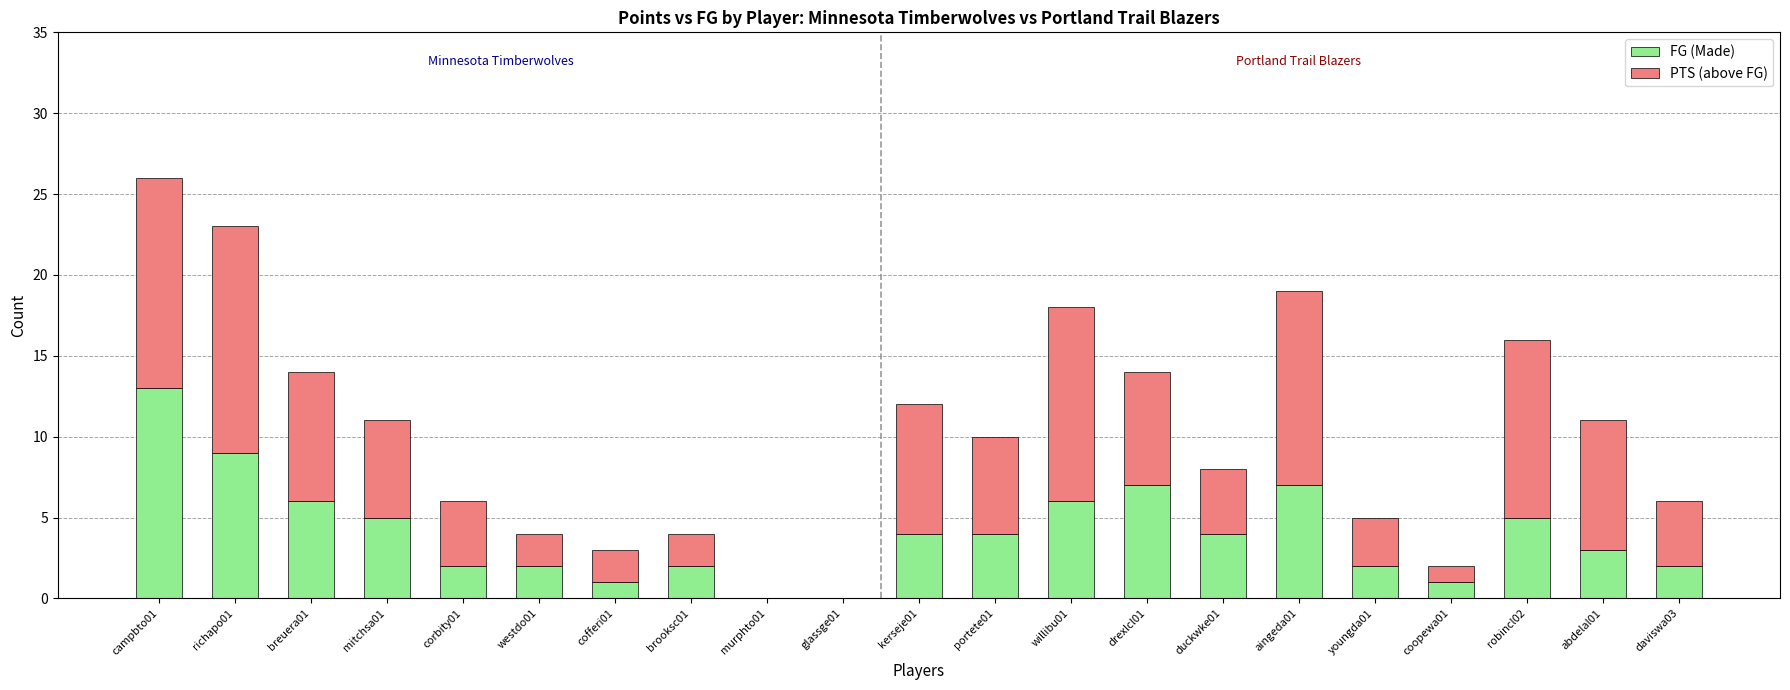

Count the number of data series in this chart.

2